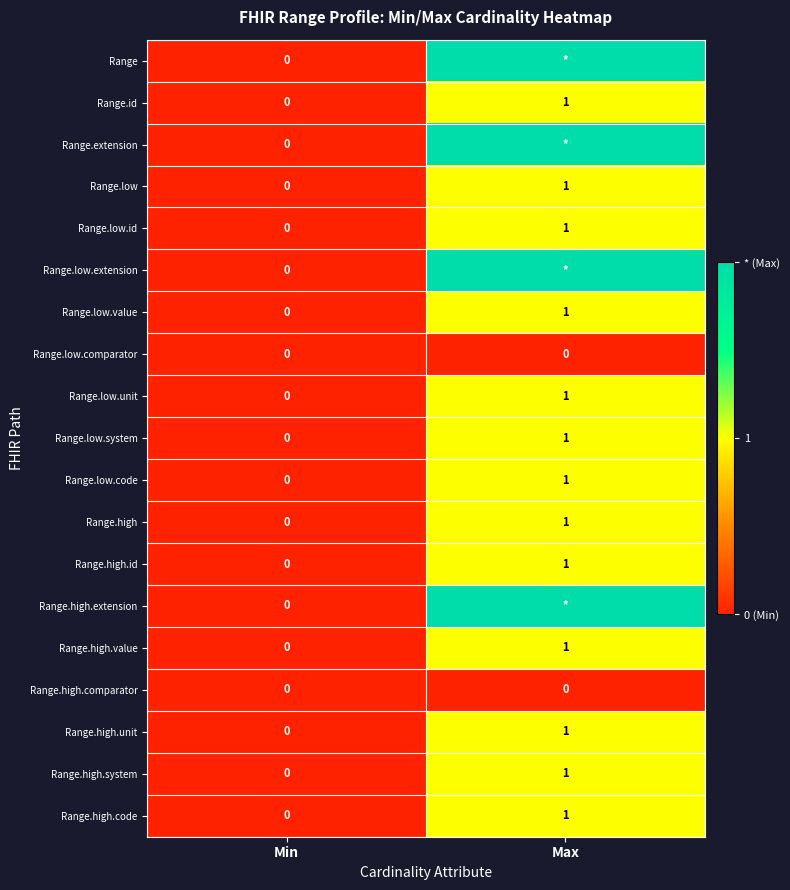

How many data points in Range.id are less than 1?

1